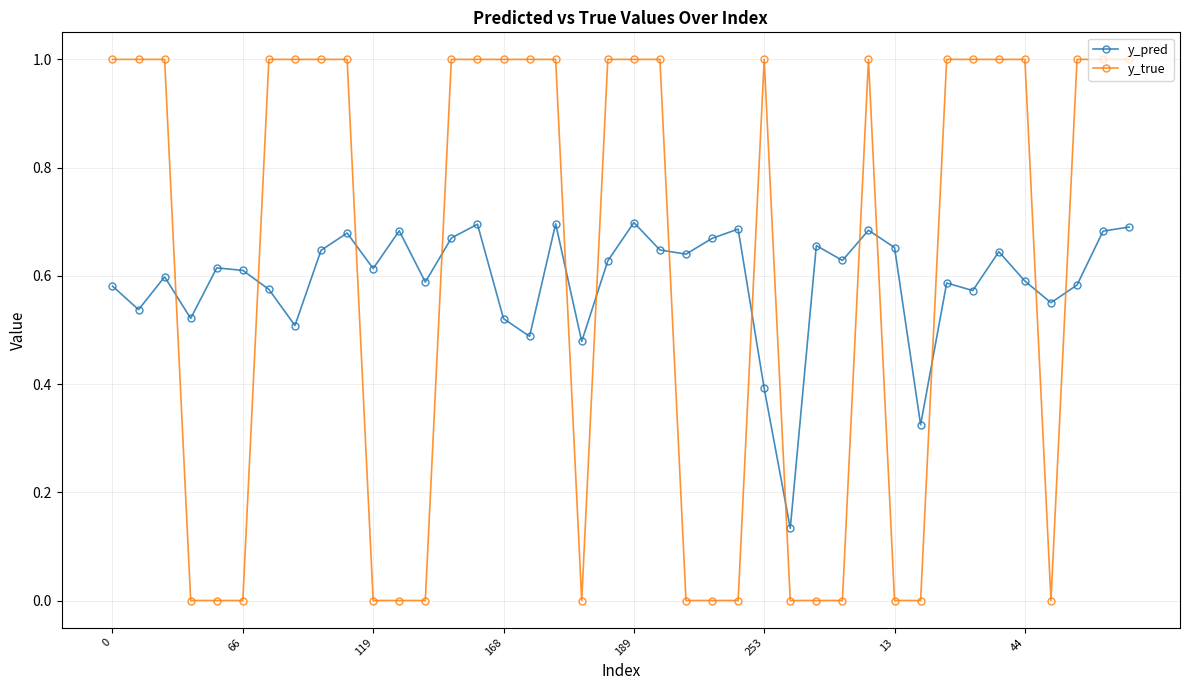

Which series has the widest spread of values?

y_true